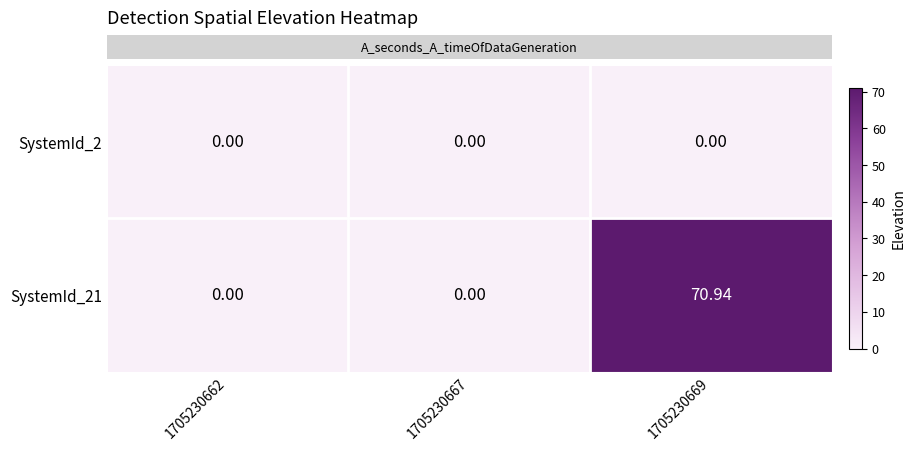

Is the value of SystemId_21 at 1705230669 greater than the value of SystemId_2 at 1705230662?

Yes